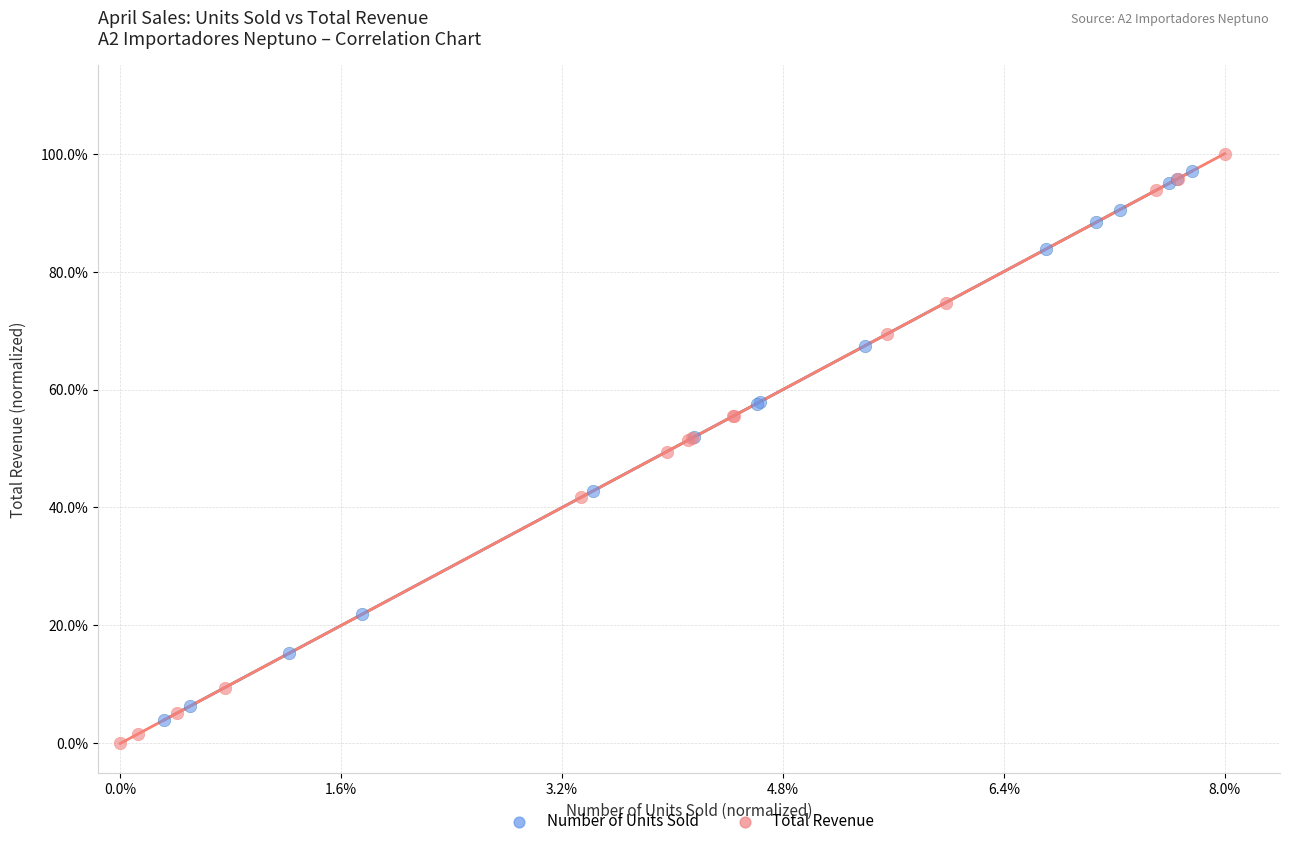

Which series reaches the minimum Y coordinate?

Total Revenue